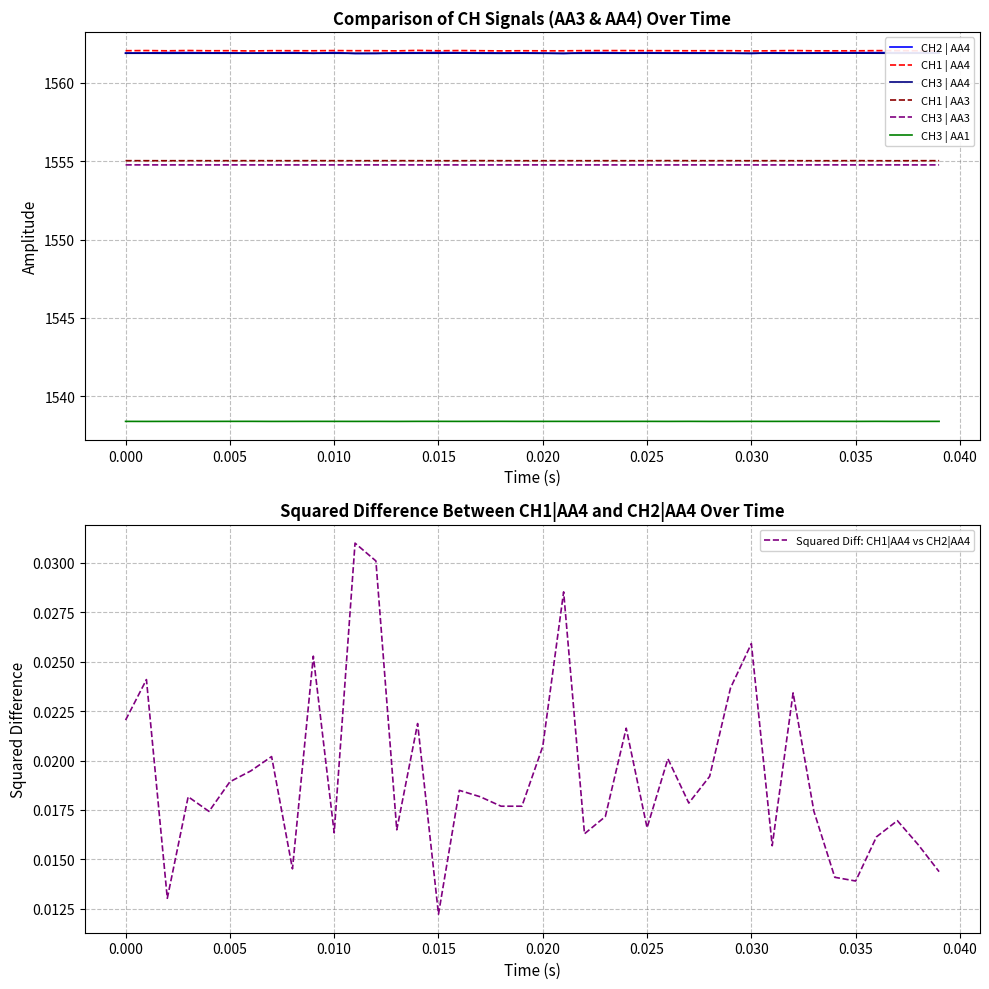

What is the highest value of the CH2 | AA4 series?

1561.9